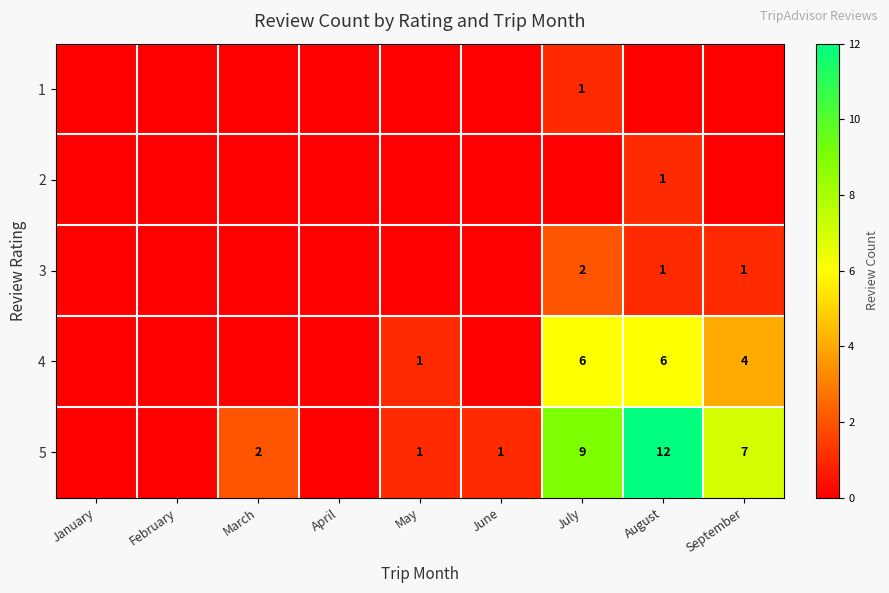

What is the sum of the 5 values at March and September?

9